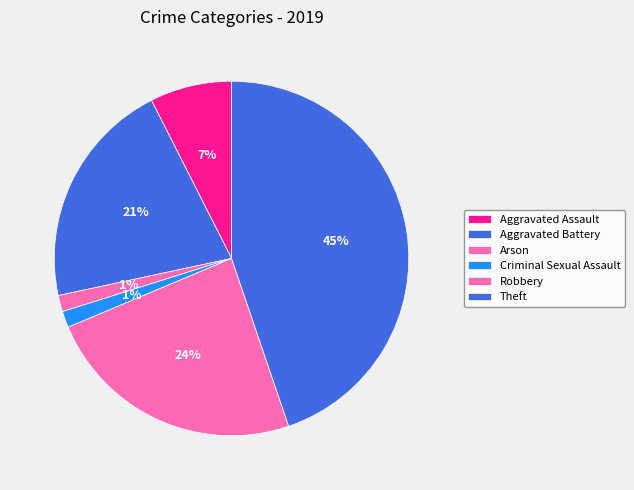

How many segments does this pie chart have?

6